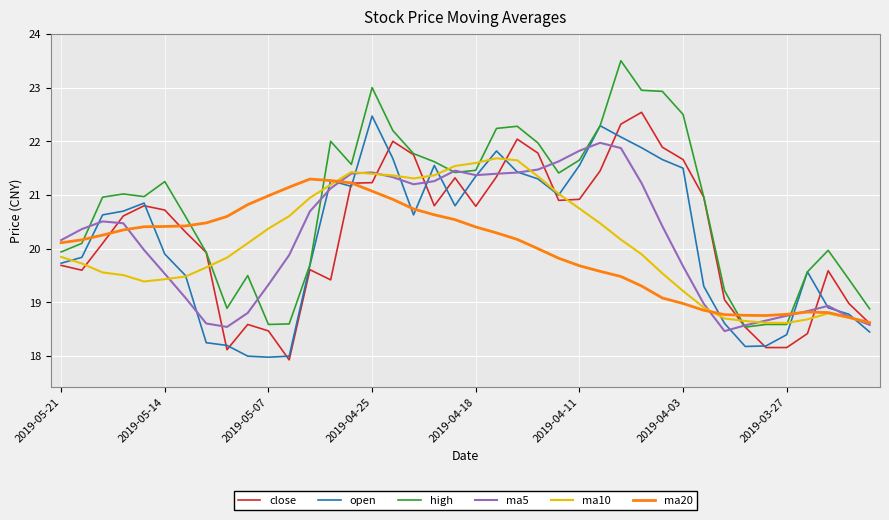

What is the minimum value for ma10?

18.6